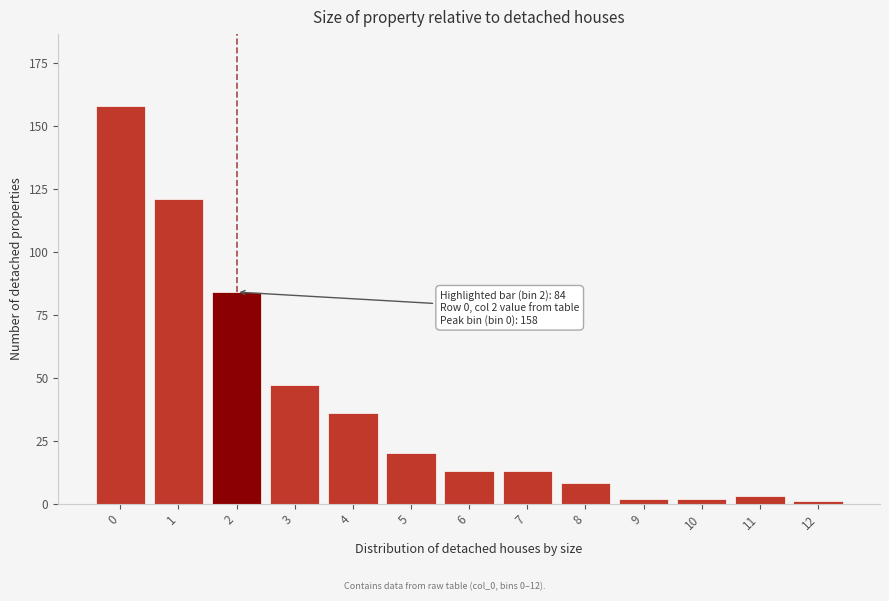

Reading left to right, transcribe all the data shown in this chart.

158	121	84	47	36	20	13	13	8	2	2	3	1